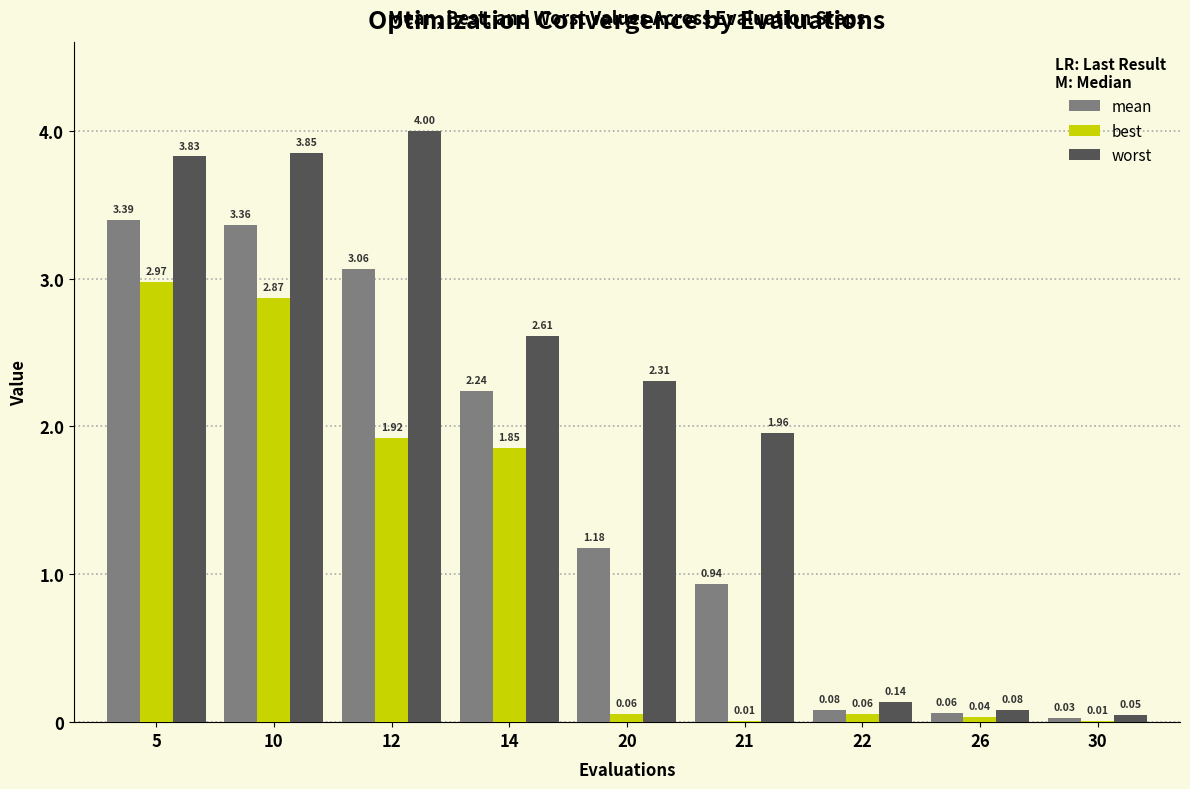

Which series has the largest total across all categories?

worst